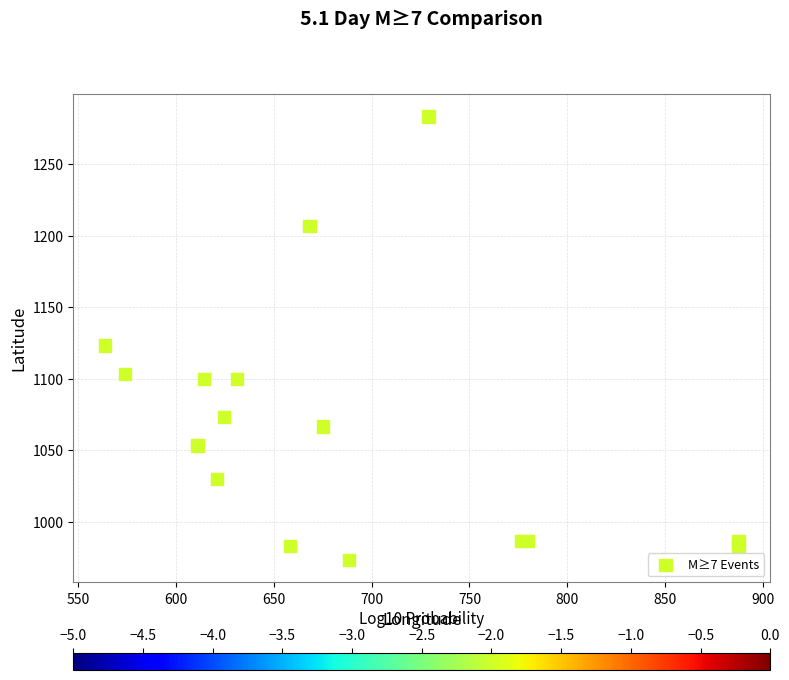

What Y value in the scatter plot is closest to 1128?

1123.3